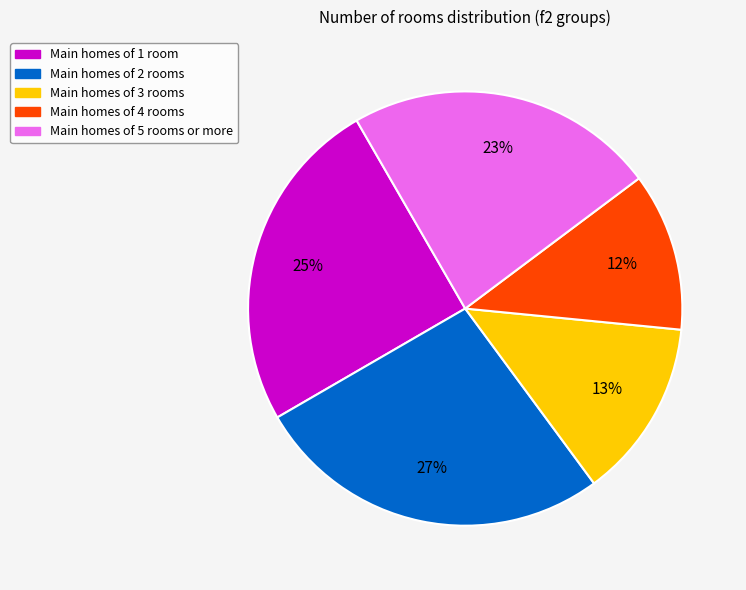

True or false: Main homes of 3 rooms accounts for 13% of the total.

True